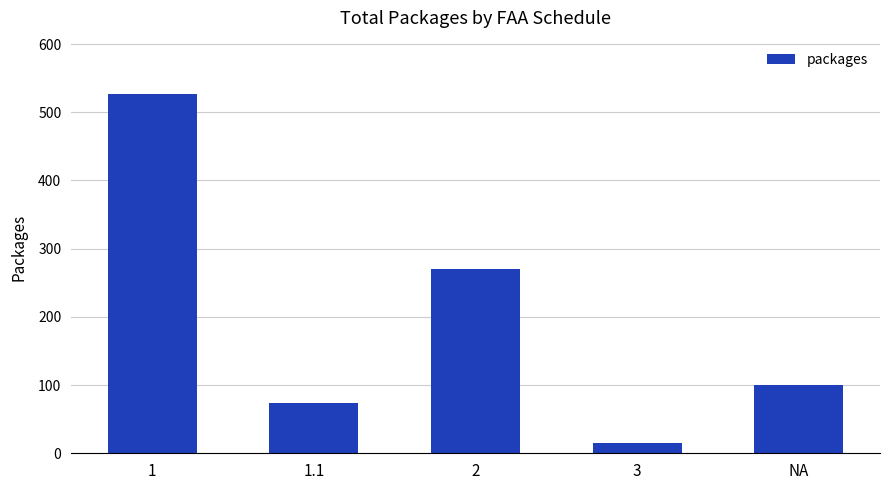

List the labels in order of value, smallest first.

3, 1.1, NA, 2, 1